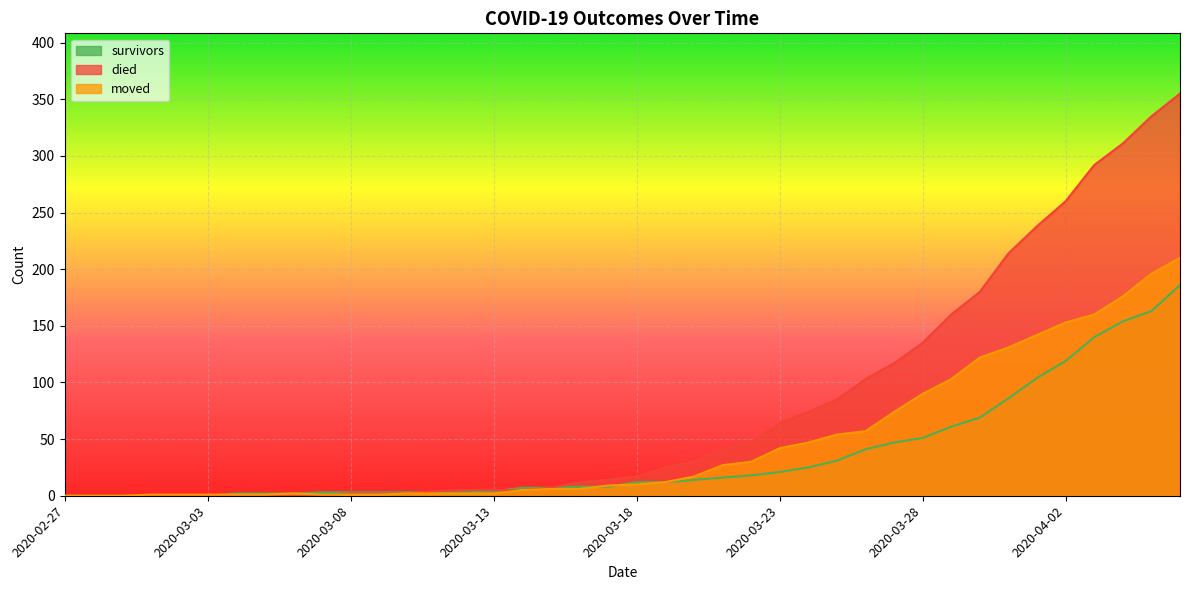

Does the chart display data point markers on the line(s)?

No